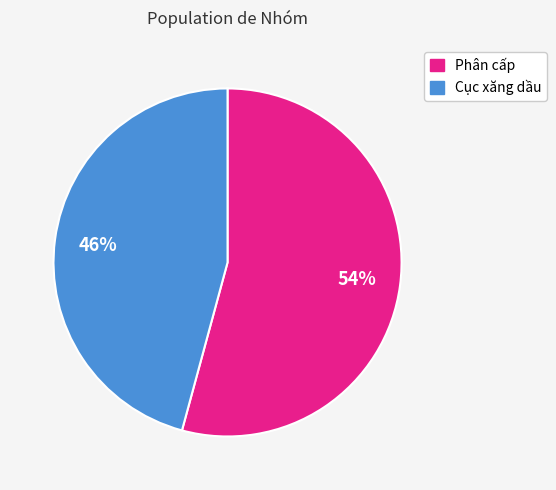

Is it true that Phân cấp is 42% of the pie?

False